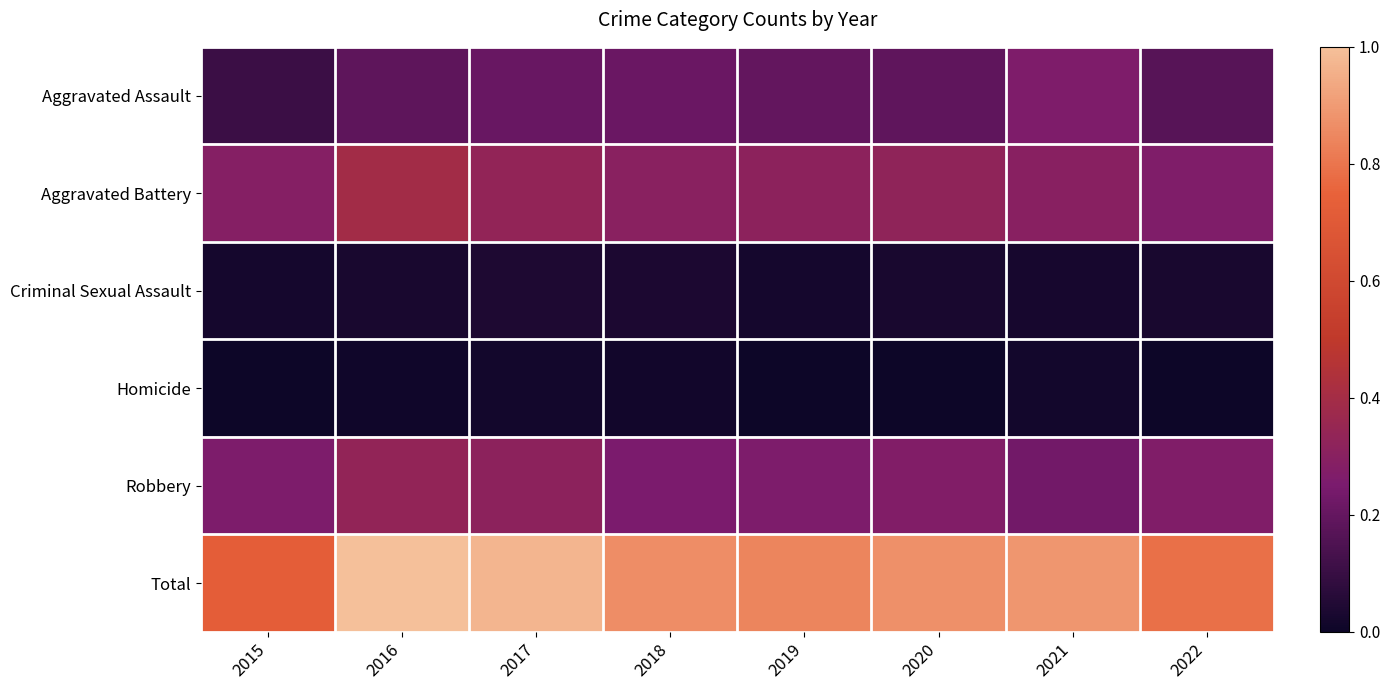

What is the total value across all series at 2015?

1.4